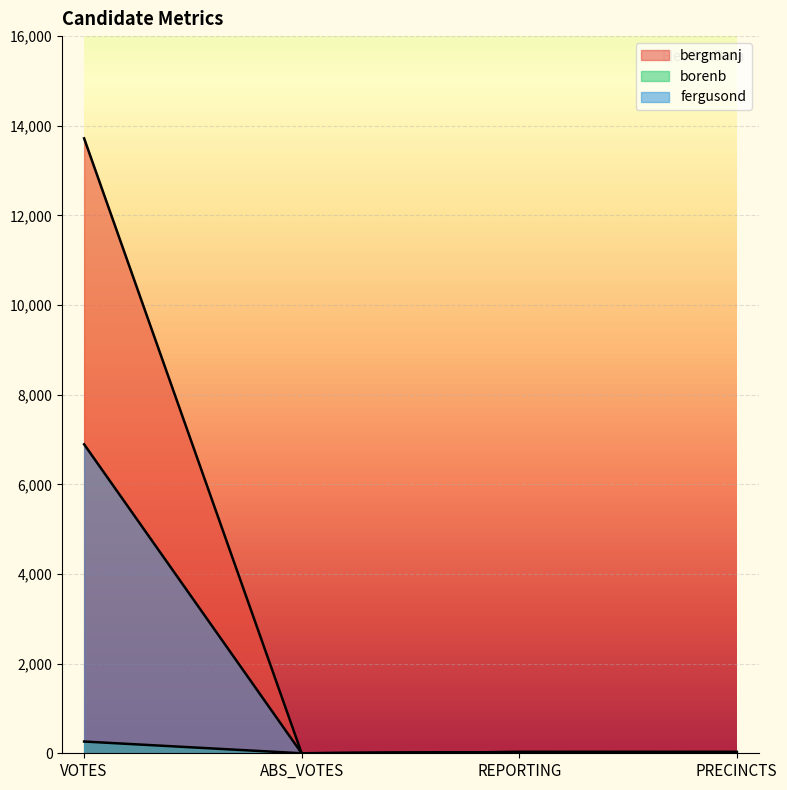

What is the maximum value shown in the chart?

13719